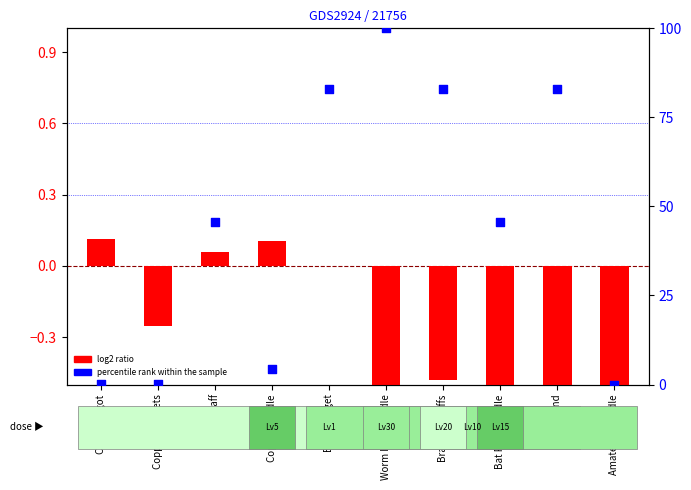

What are all the series names shown in the legend?

log2 ratio, percentile rank within the sample